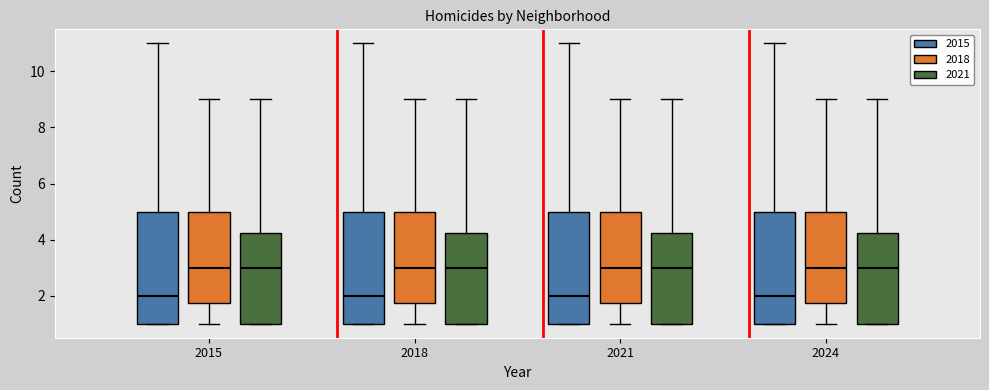

Where does the upper whisker of the box for 2024 (2015) end on the y-axis? The values are not printed on the chart, so give them approximately, as read against the axis.

11.0